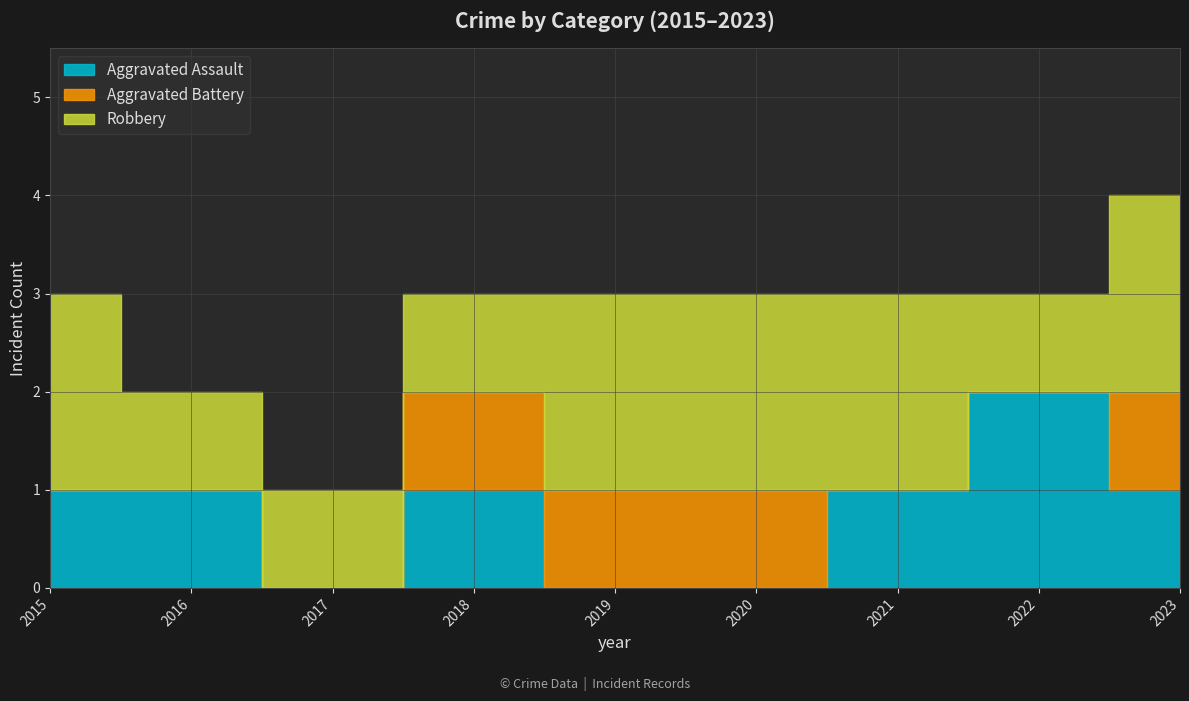

At which category does Aggravated Assault reach its first local valley?

2017